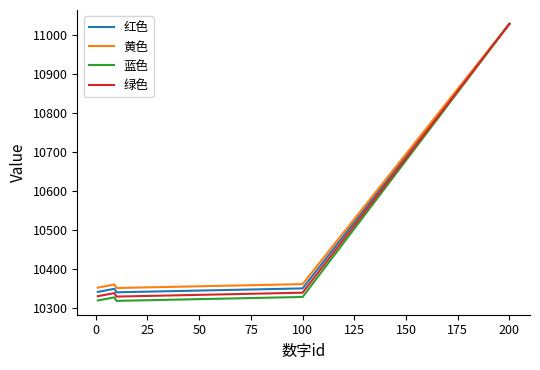

What is the minimum value for 黄色?

10351